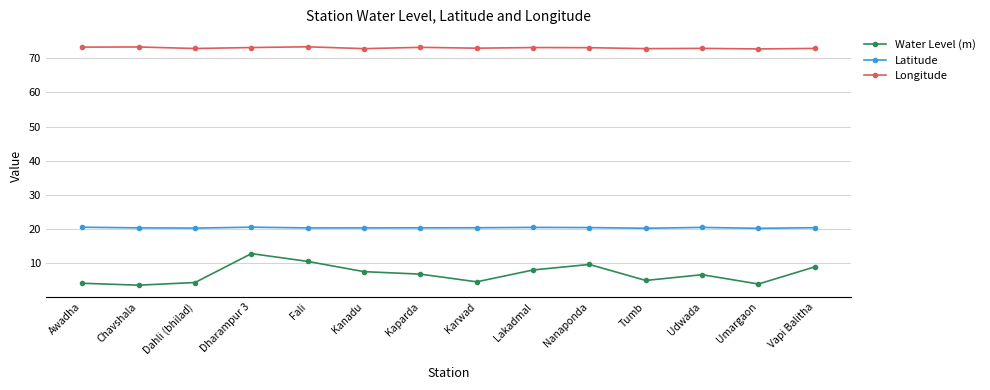

List the series in order of their peak value, lowest first.

Water Level (m), Latitude, Longitude